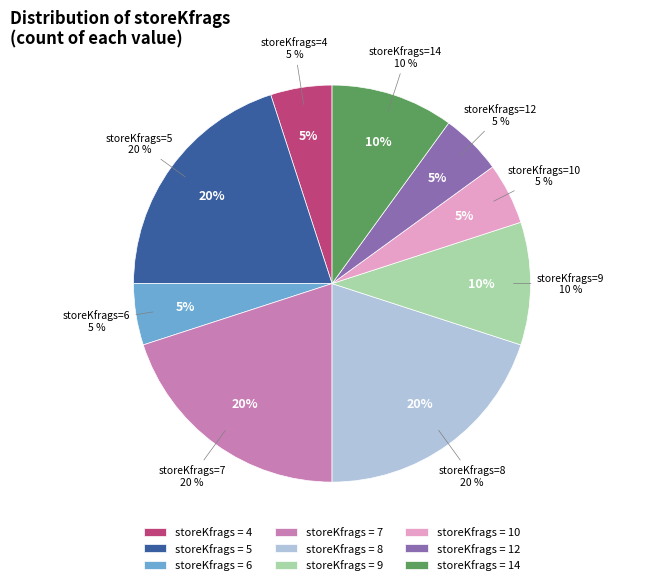

Does any single category account for the majority?

No